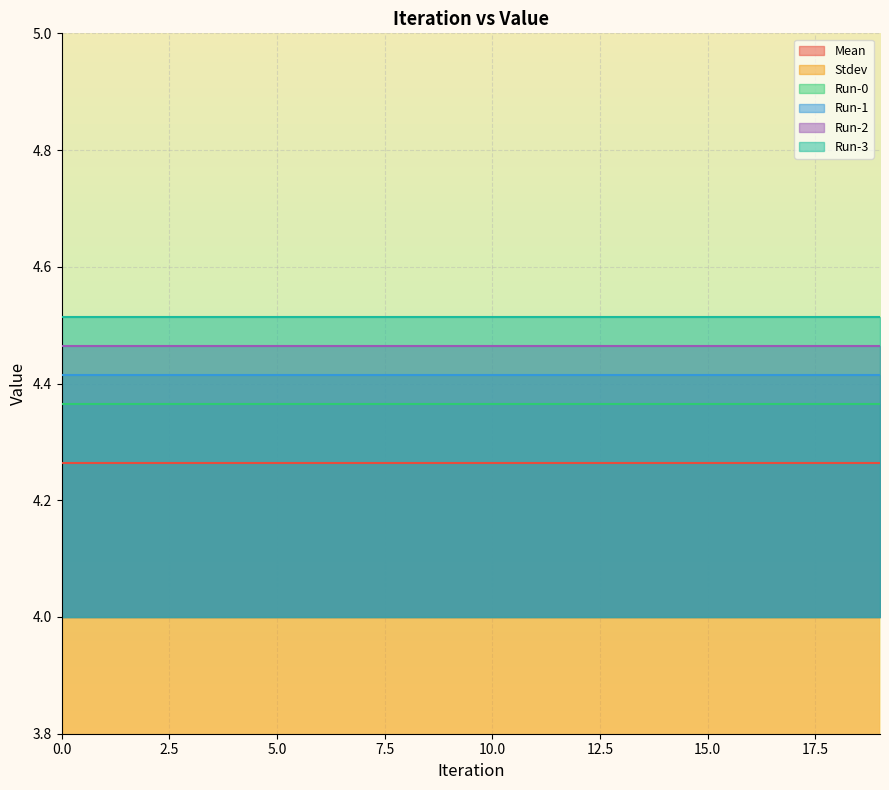

True or false: Mean and Run-3 intersect in this chart.

False